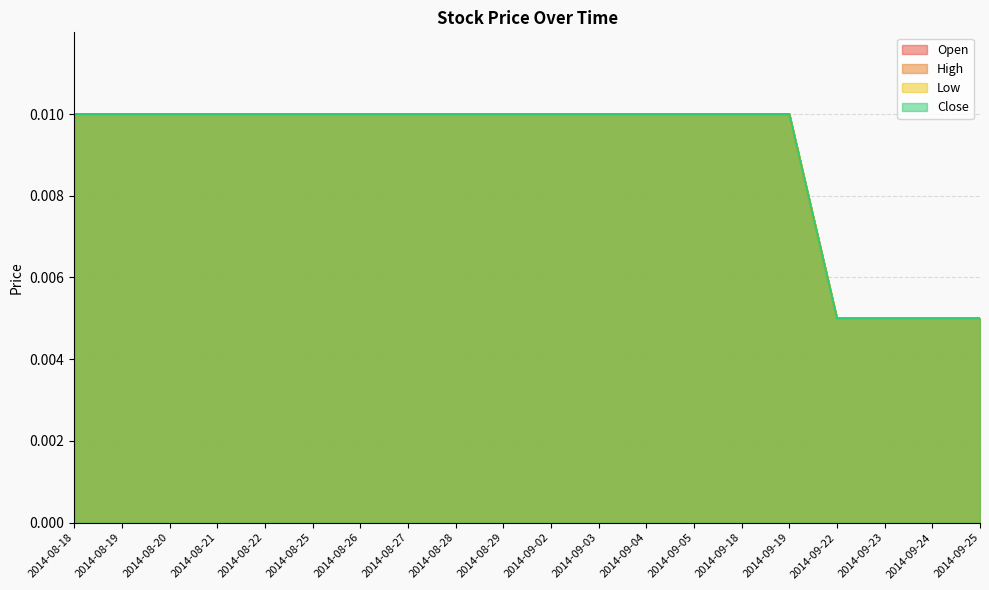

Is it true that Close equals 0.0 at 2014-09-04?

False